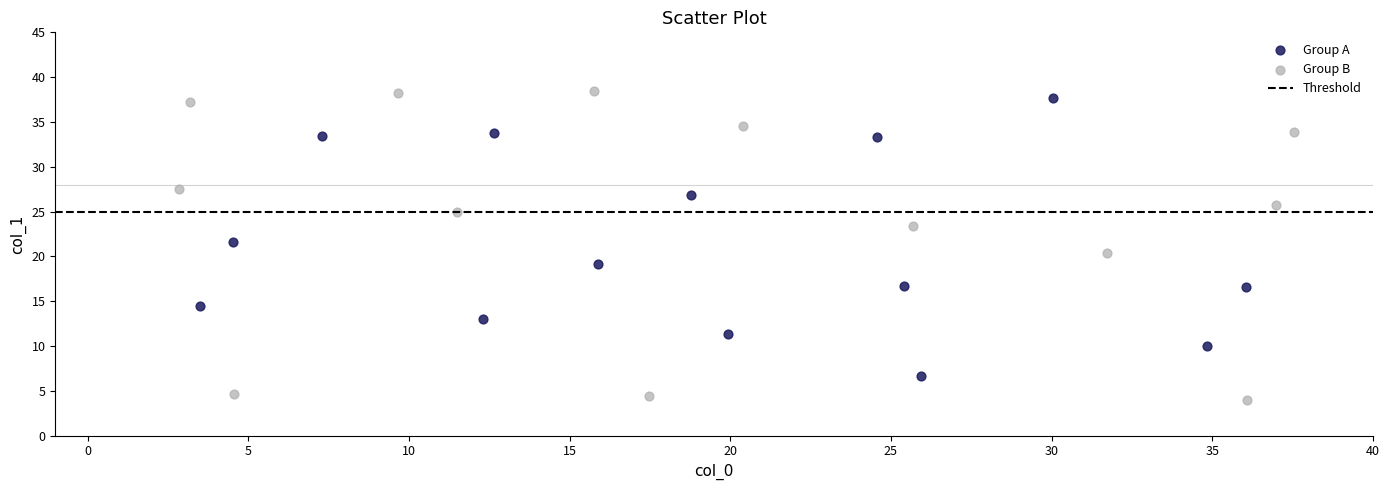

Which series contains the lowest Y value?

Group B